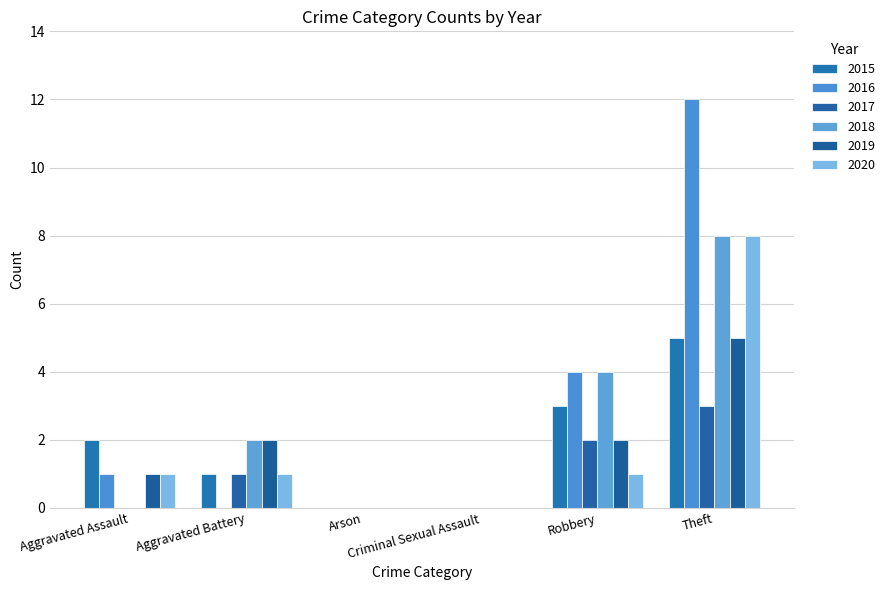

Where does the 2016 series first go above 1?

Robbery